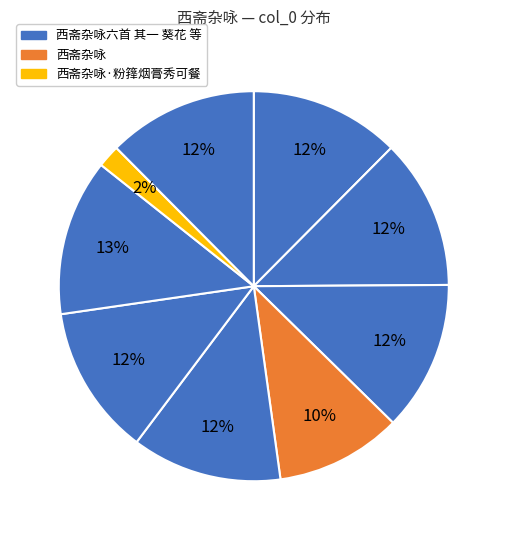

To the nearest percent, what is the difference between the largest and smallest slice percentages?

11%